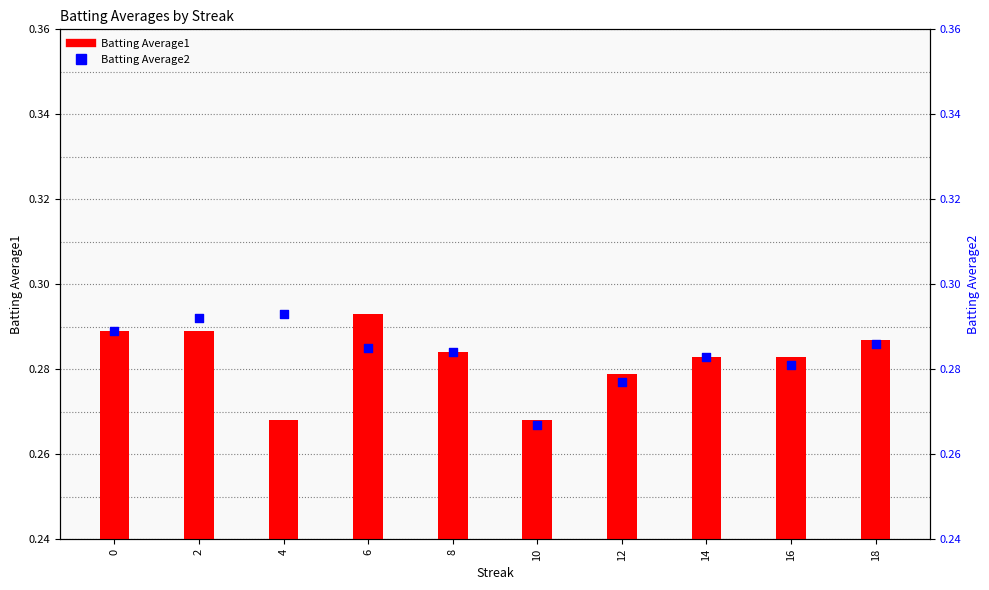

Which series has the largest total across all categories?

Batting Average2